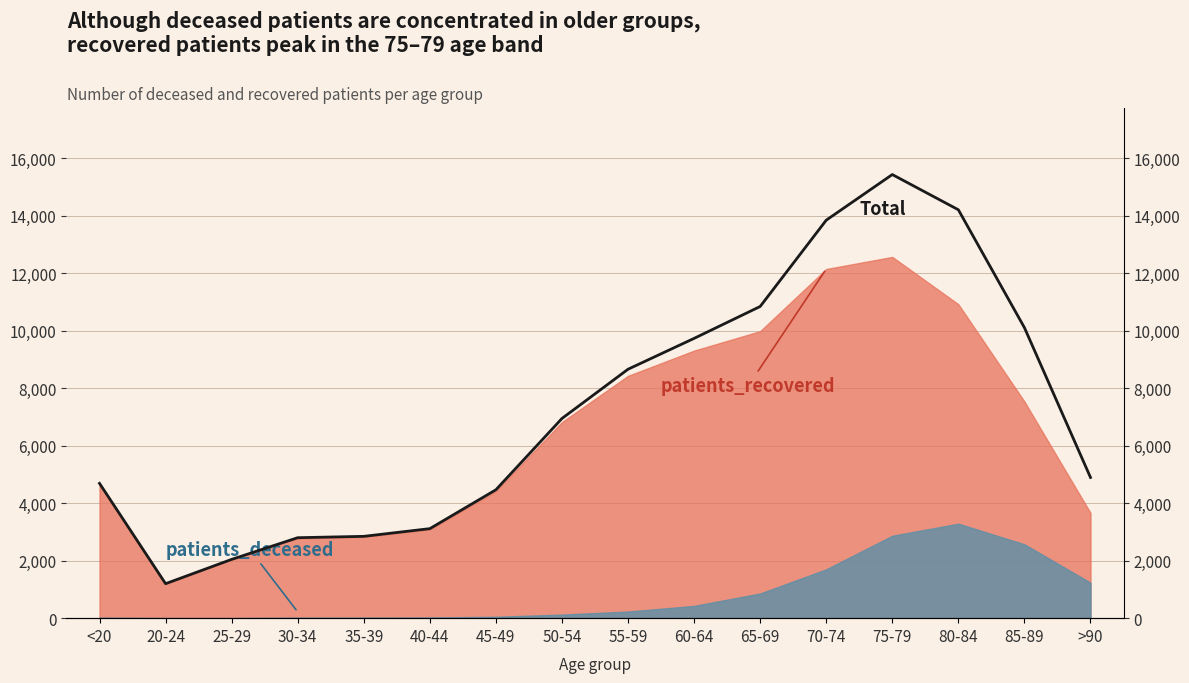

What is the difference between the maximum and minimum values?

14227